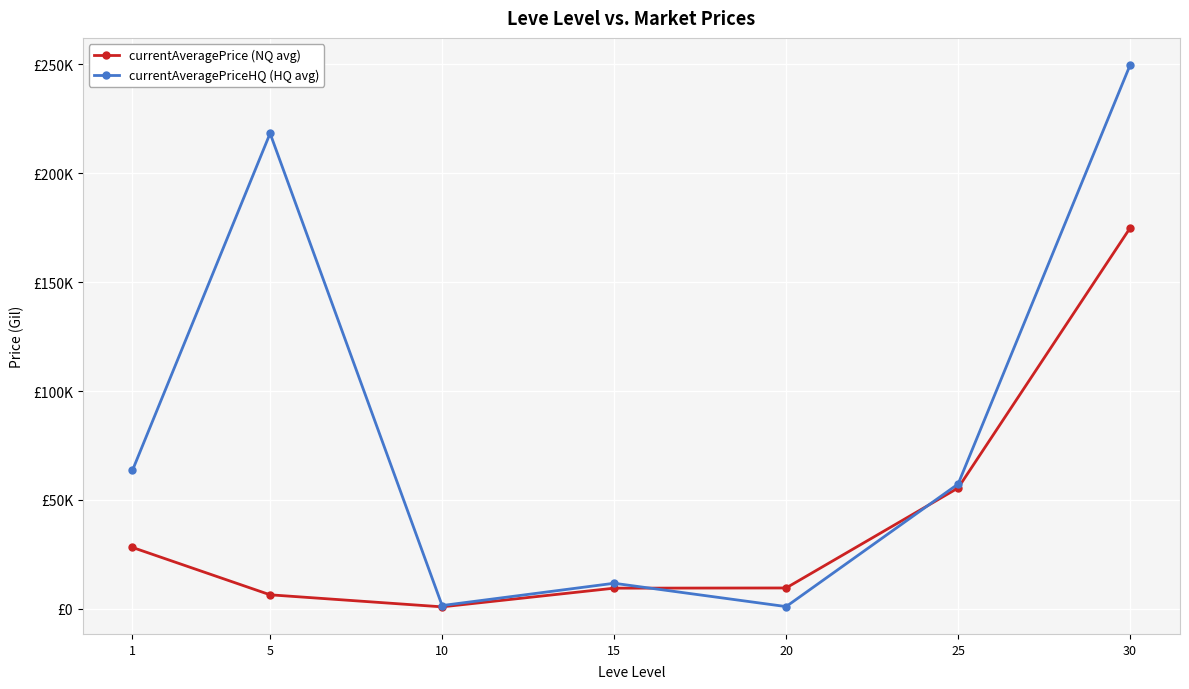

Is this an area chart (filled region under the line)?

No